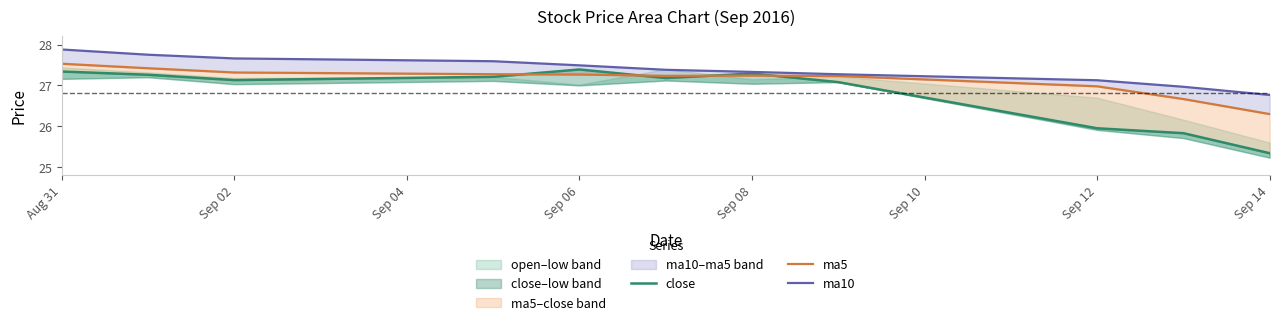

Rank the series by their average value, from lowest to highest.

close, ma5, ma10